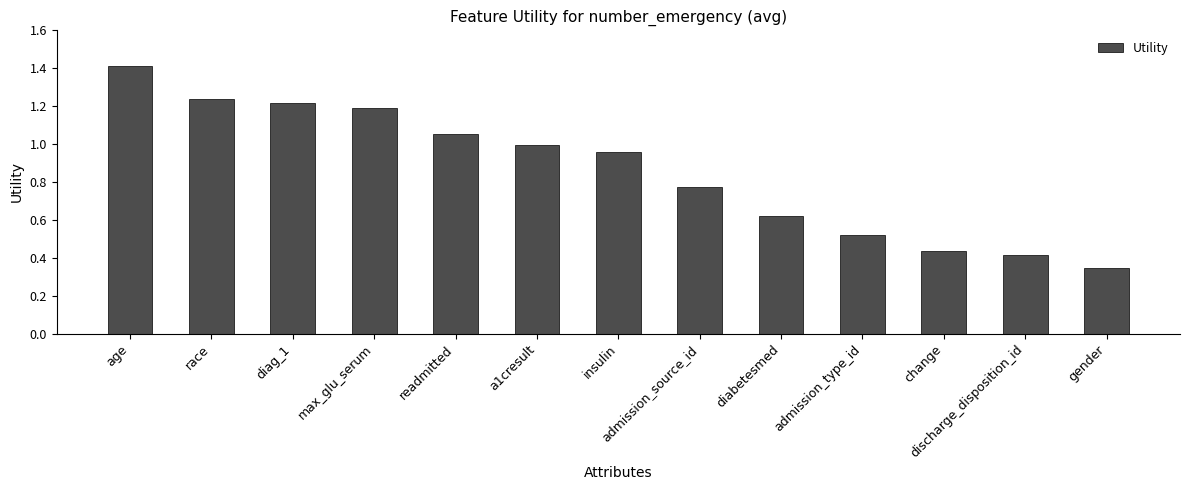

At which category does the chart reach its peak across all series?

age